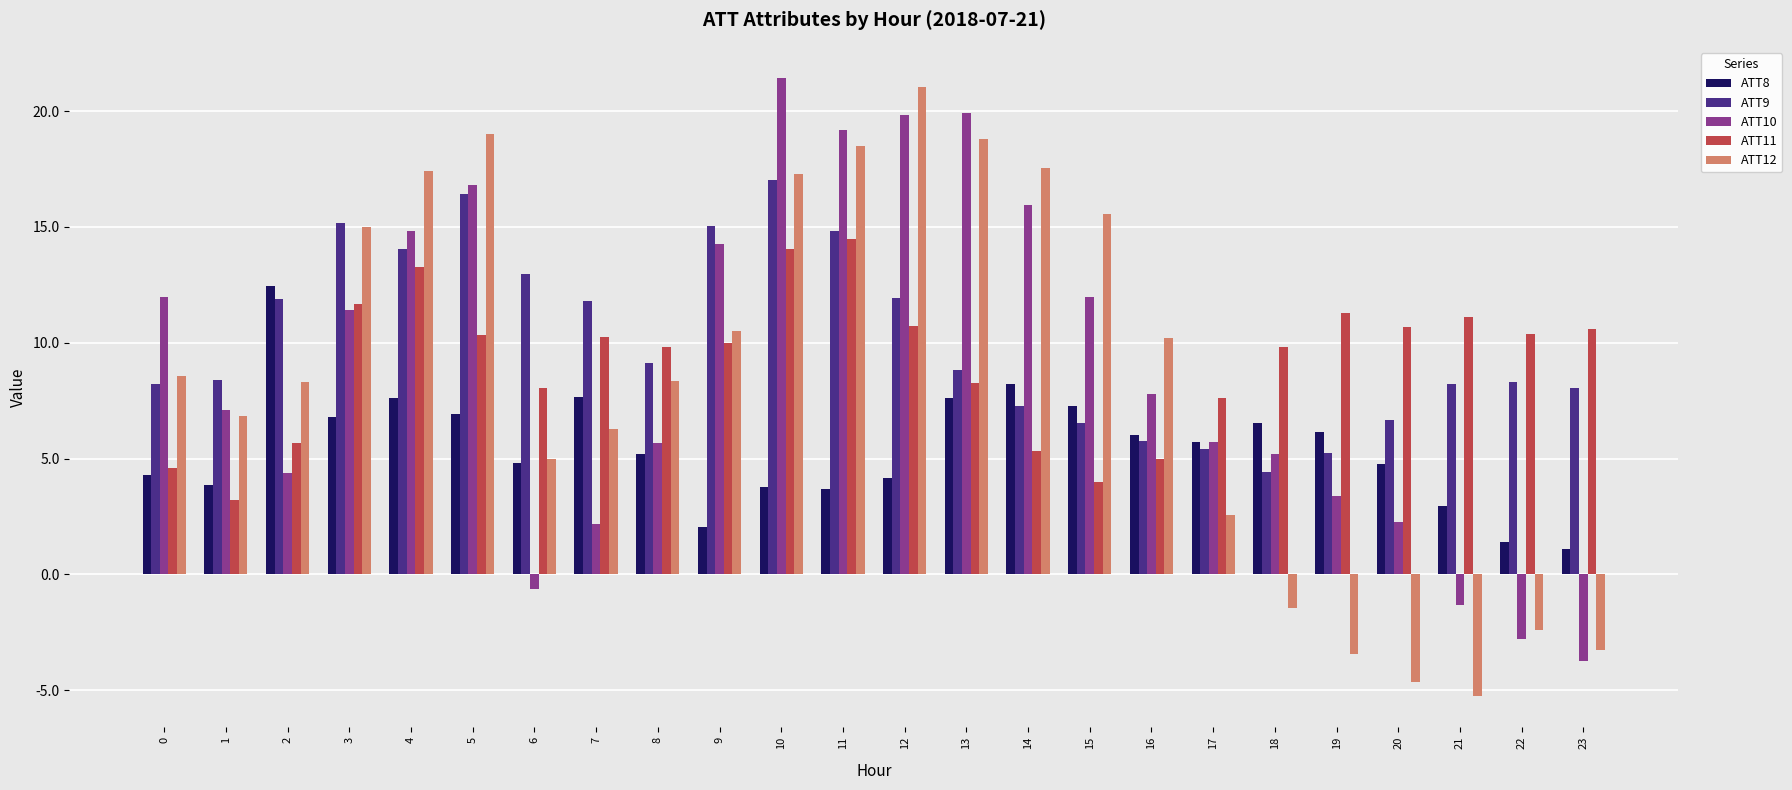

How many negative values does the ATT12 series have?

6